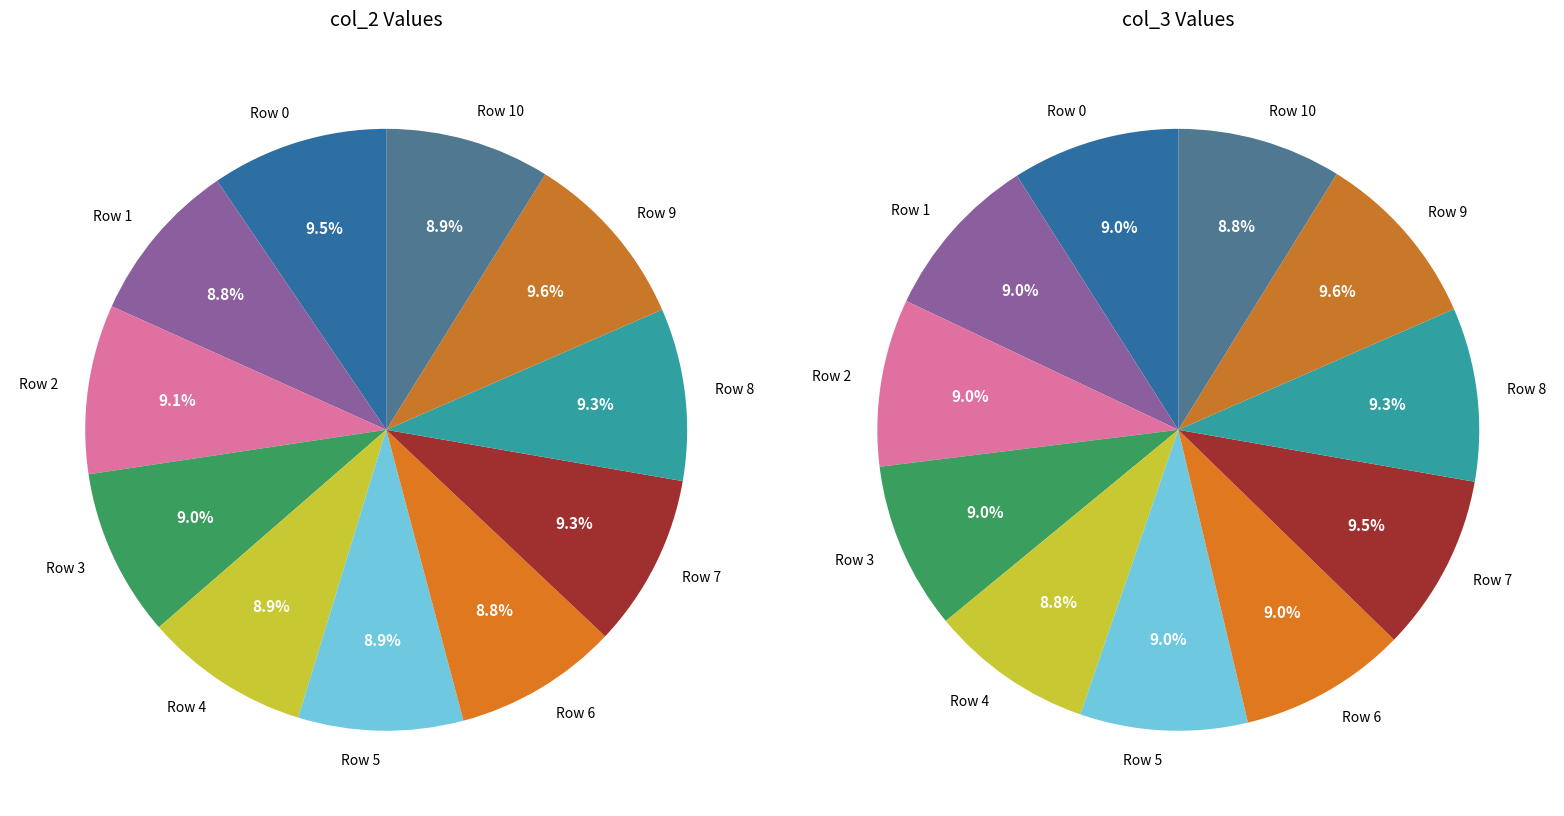

Which series has the largest range (max minus min)?

col_3